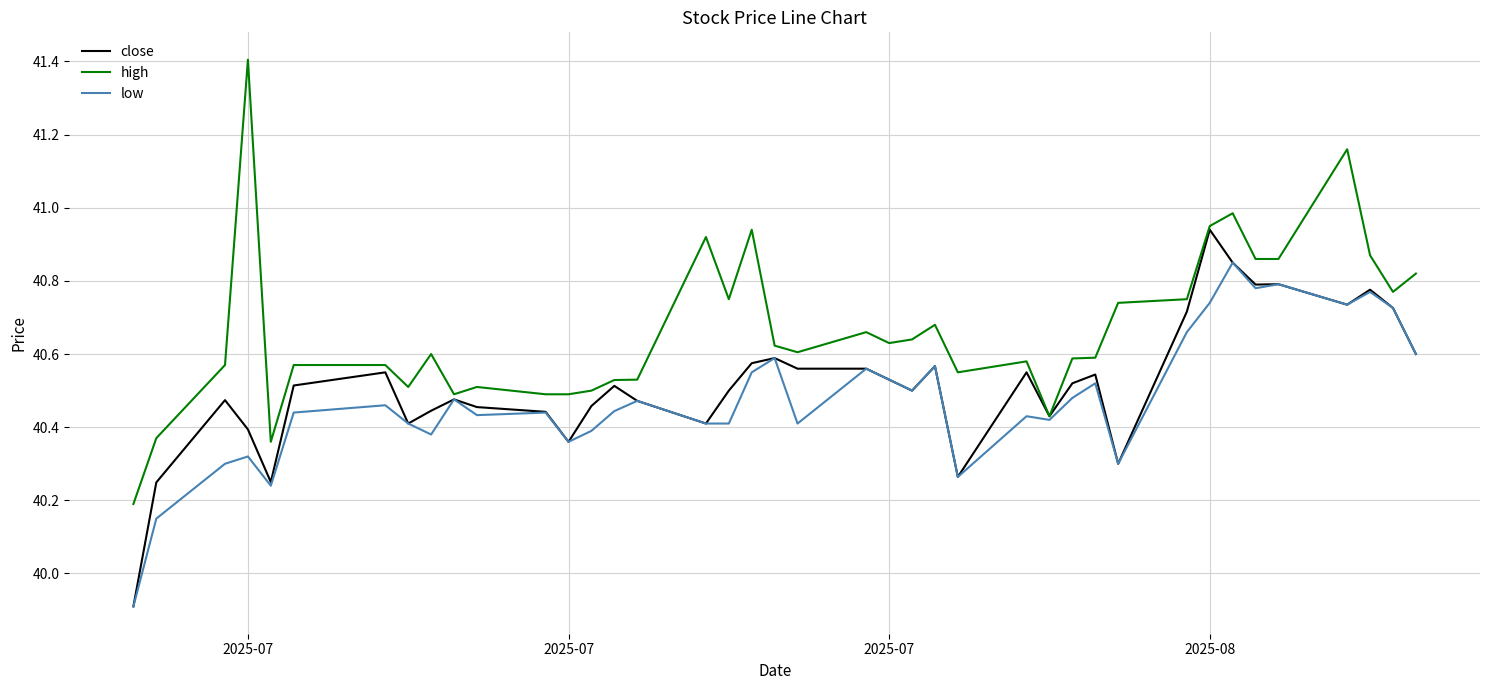

Count the number of data series in this chart.

3